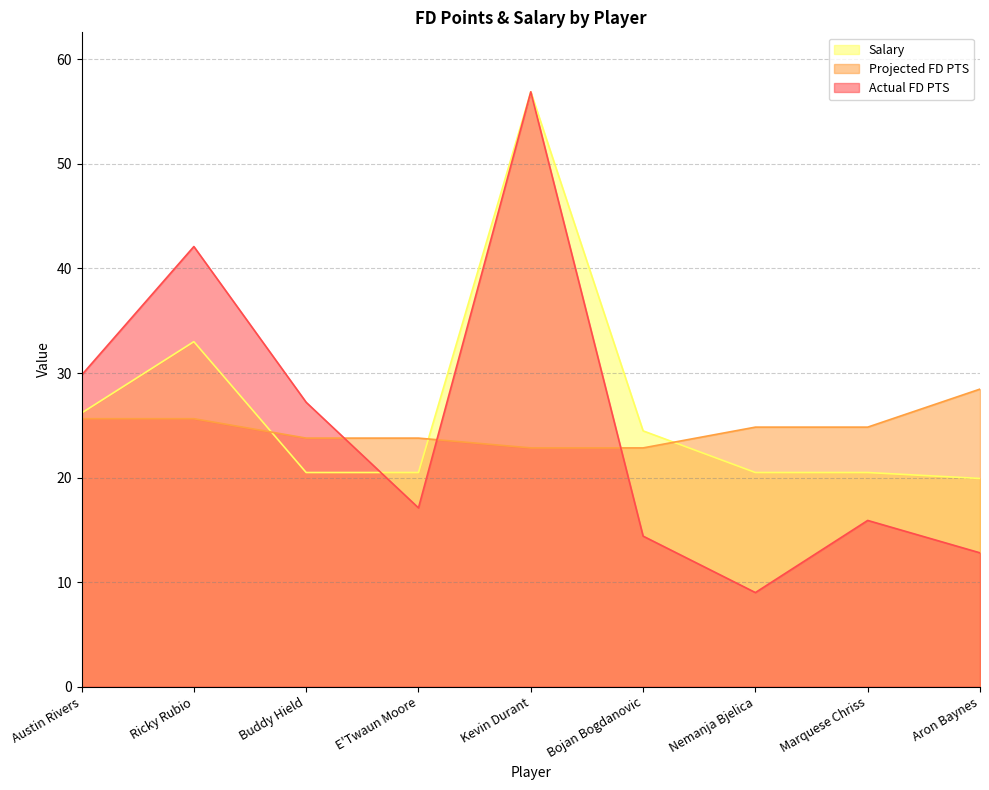

What are all the series names shown in the legend?

Salary, Projected FD PTS, Actual FD PTS